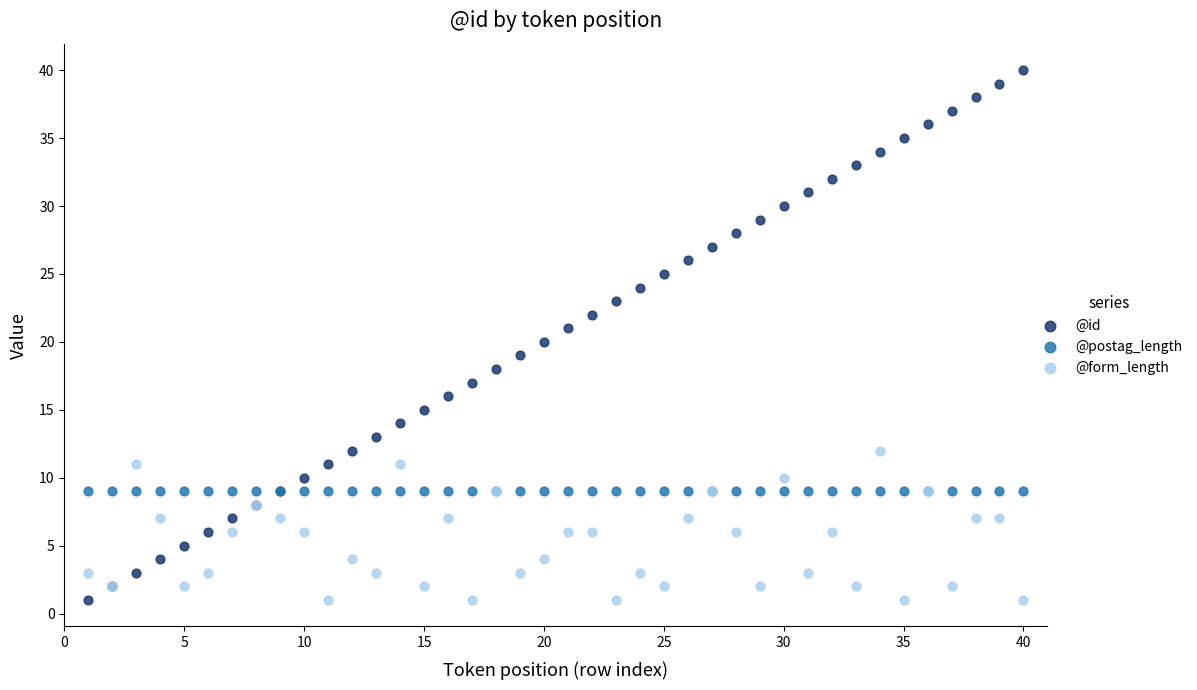

Which series contains the highest Y value?

@id